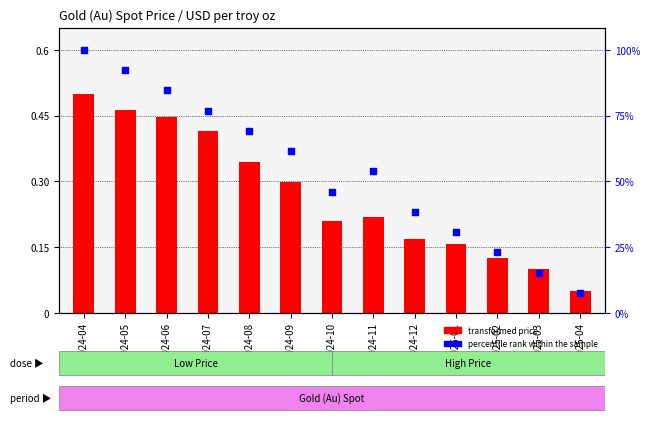

What is the total value across all series at 2025-01?

0.3